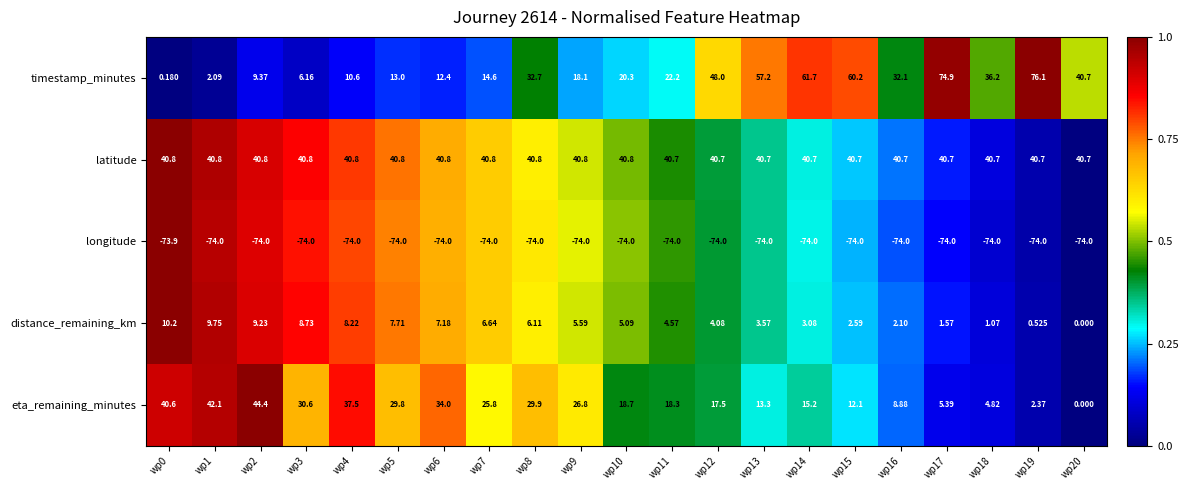

What is the greatest value displayed?

76.1